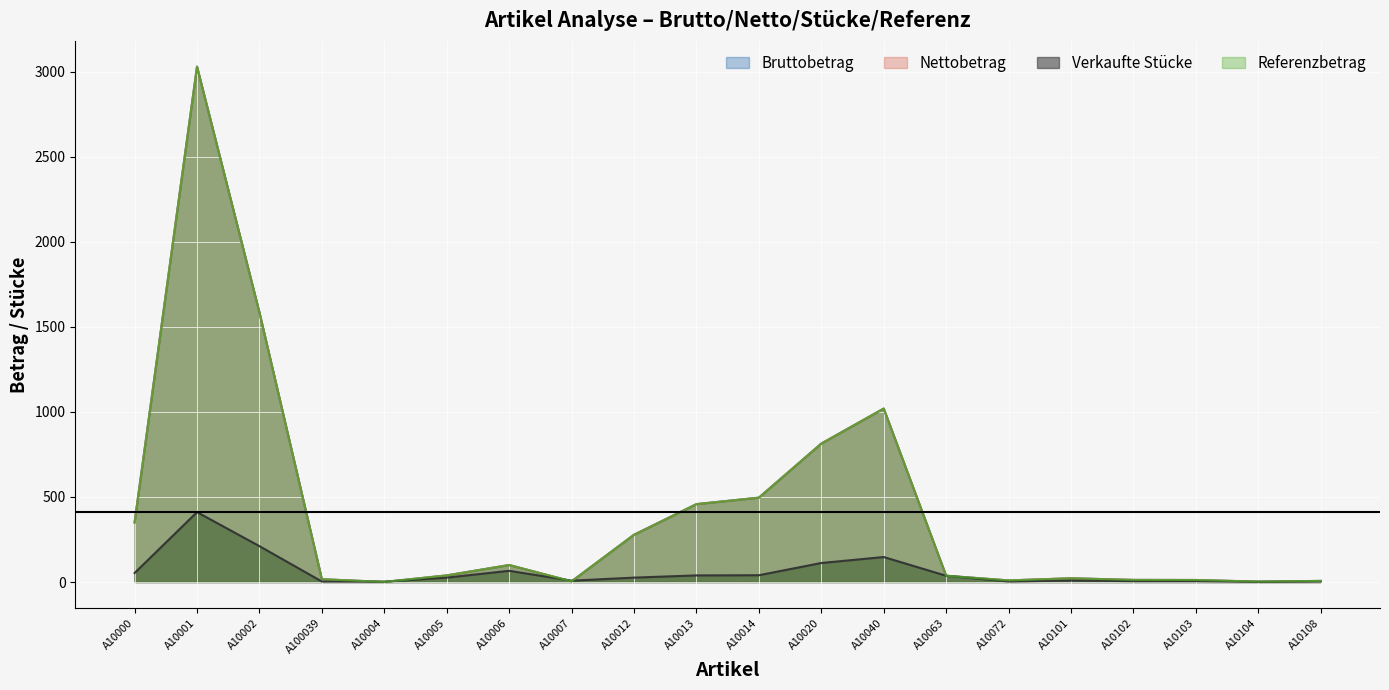

True or false: Referenzbetrag has a value of 37.0 at A10063.

True